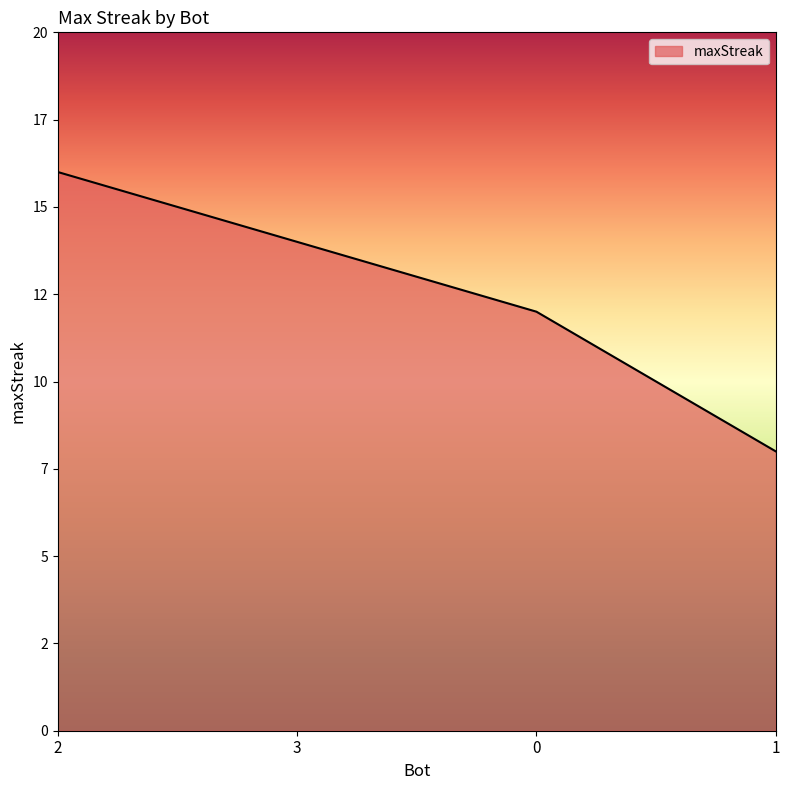

What is the smallest value displayed?

8